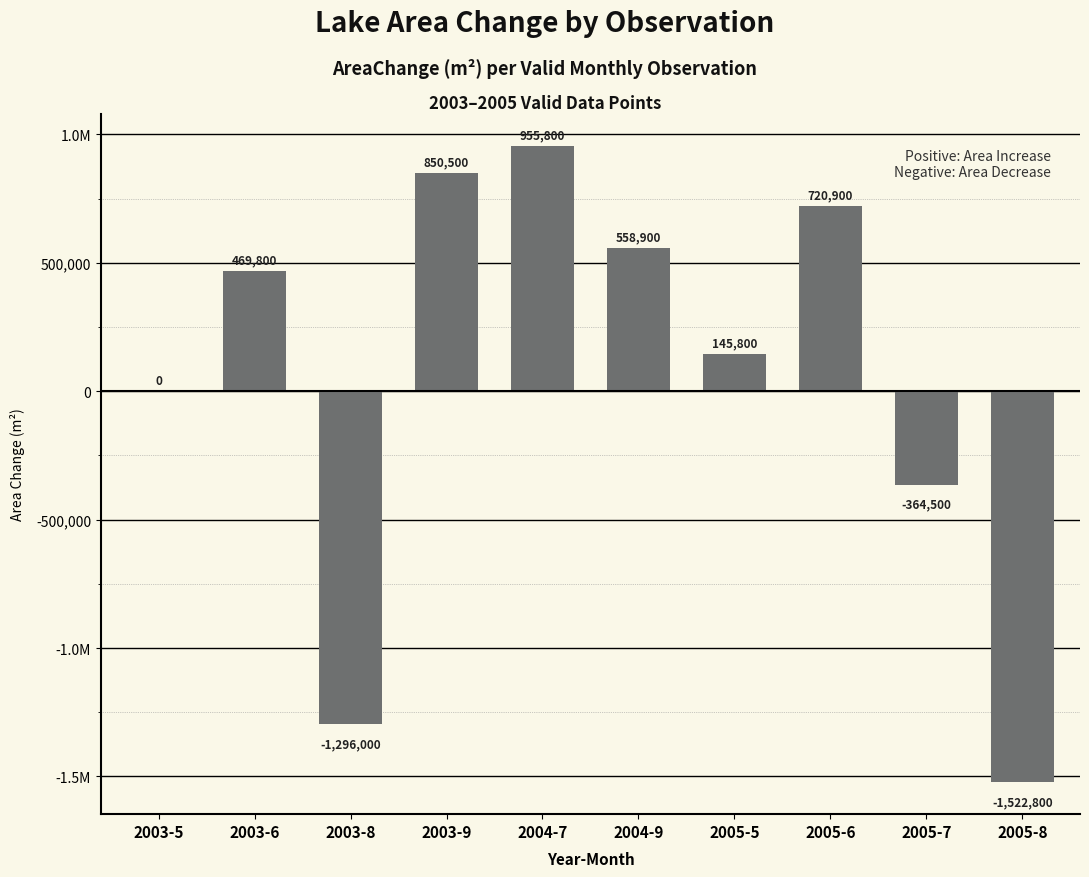

Reading left to right, what are all the values shown in this chart?

2003-5=0	2003-6=469800	2003-8=-1296000	2003-9=850500	2004-7=955800	2004-9=558900	2005-5=145800	2005-6=720900	2005-7=-364500	2005-8=-1522800